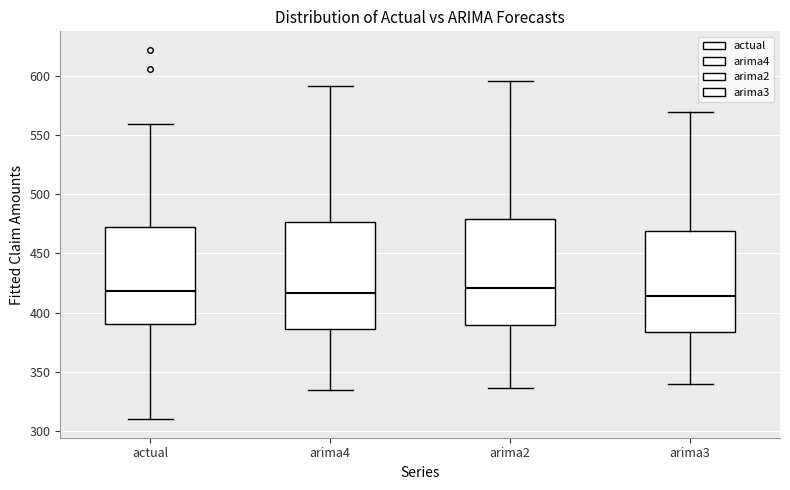

Reading left to right, transcribe this box plot: for each box, give where its median line is, the range the box spans, and where its two whiskers end, as read against the y-axis. The values are not printed on the chart, so give them approximately, as read against the axis.

actual: median 420, box 390 to 470, whiskers 310 to 560
arima4: median 415, box 385 to 475, whiskers 335 to 590
arima2: median 420, box 390 to 480, whiskers 335 to 595
arima3: median 415, box 385 to 470, whiskers 340 to 570